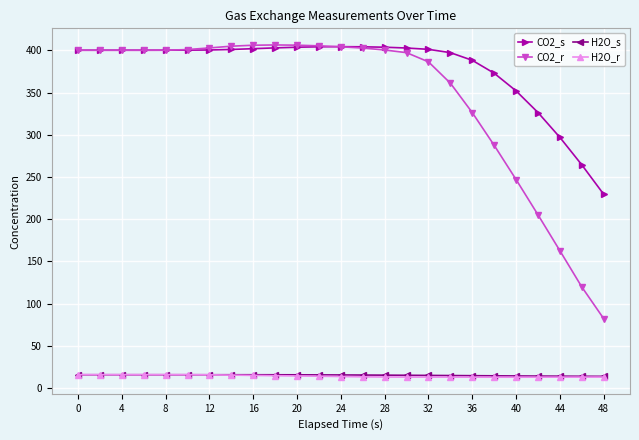

What is the value of the H2O_s point at the 2nd from the left?

15.7